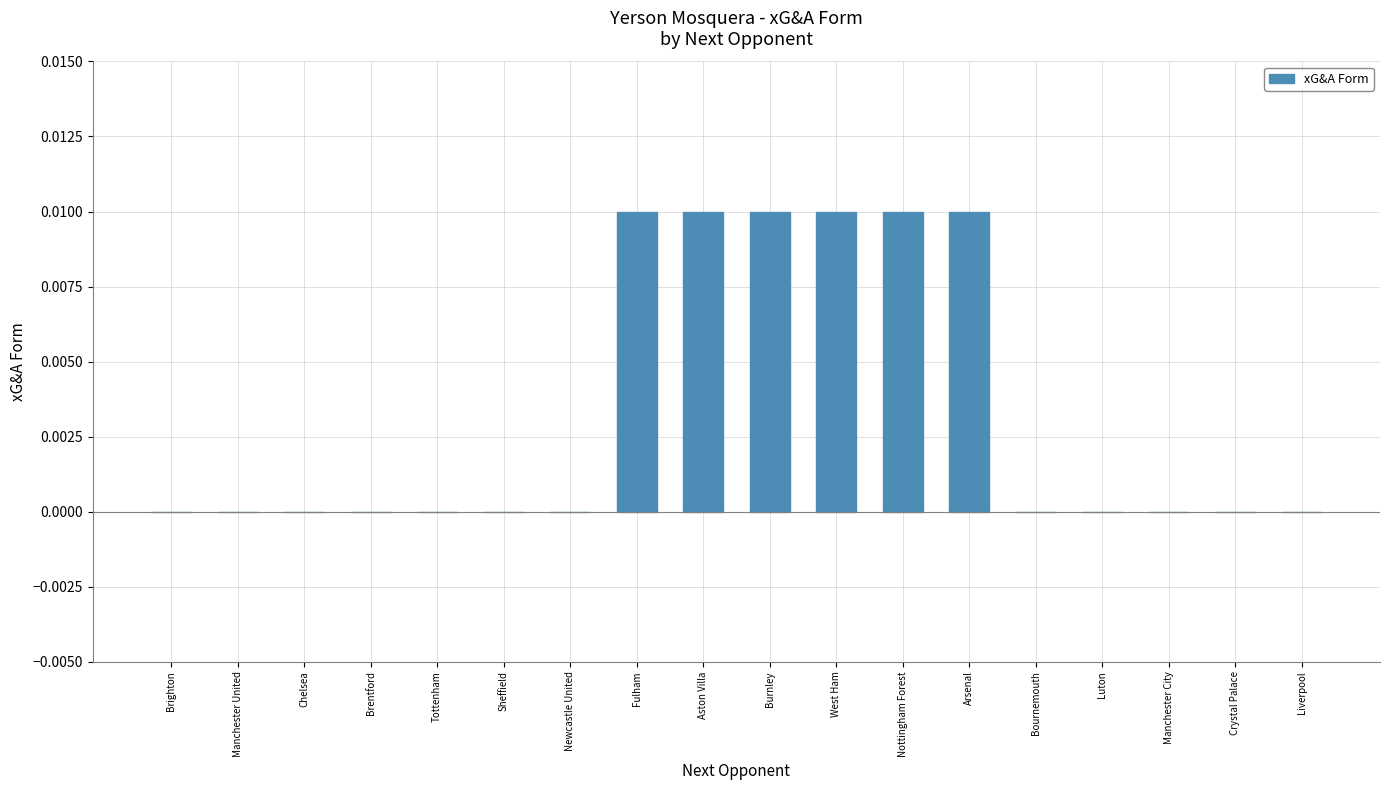

What is the sum of all values?

0.1